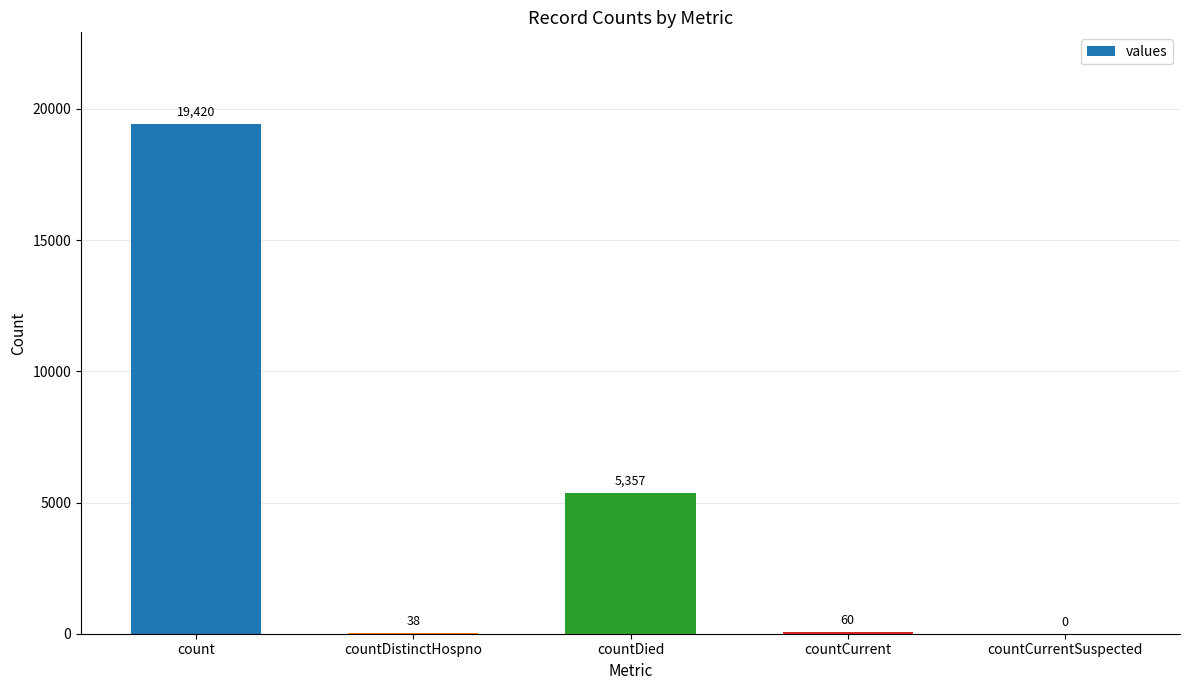

How many series are shown in this chart?

1